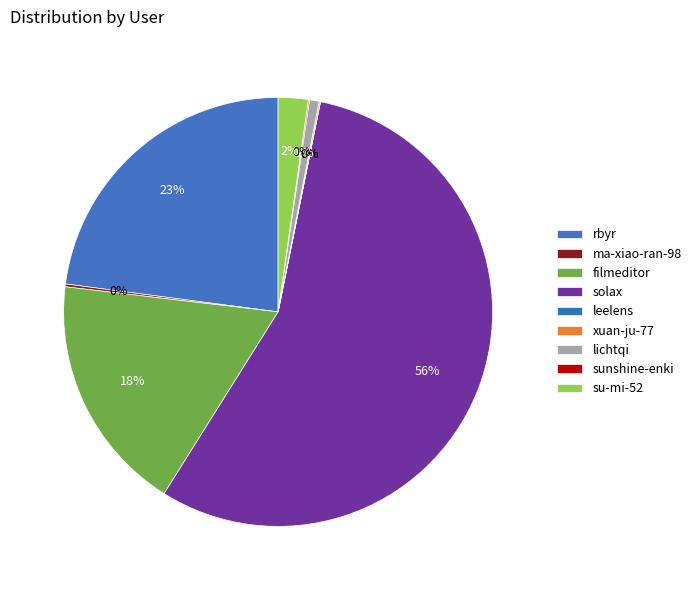

What is the smallest slice in the pie chart?

leelens